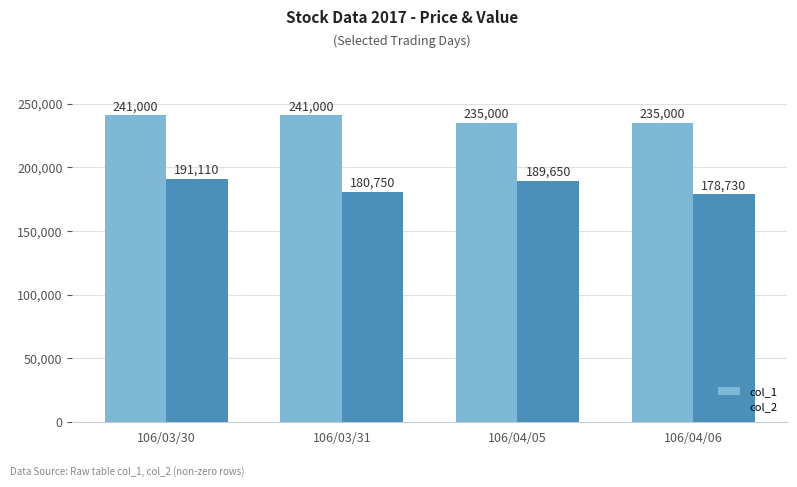

Which series has the widest spread of values?

col_2